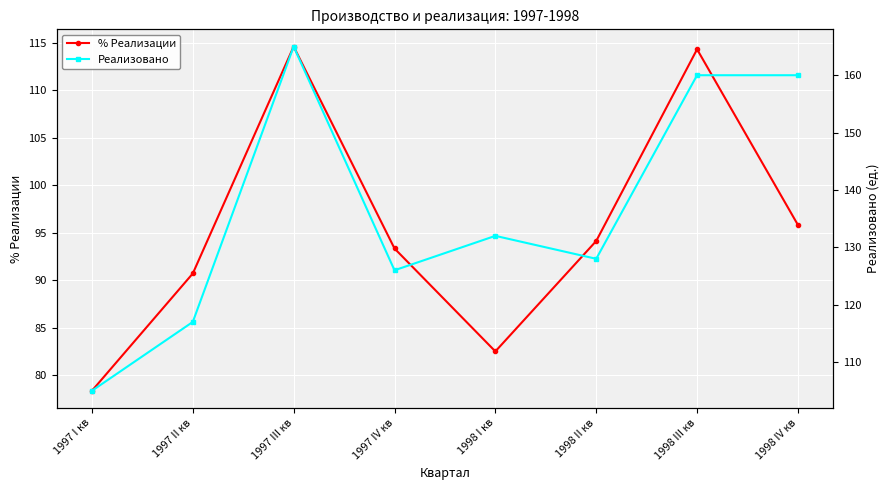

What is the greatest value displayed?

165.0